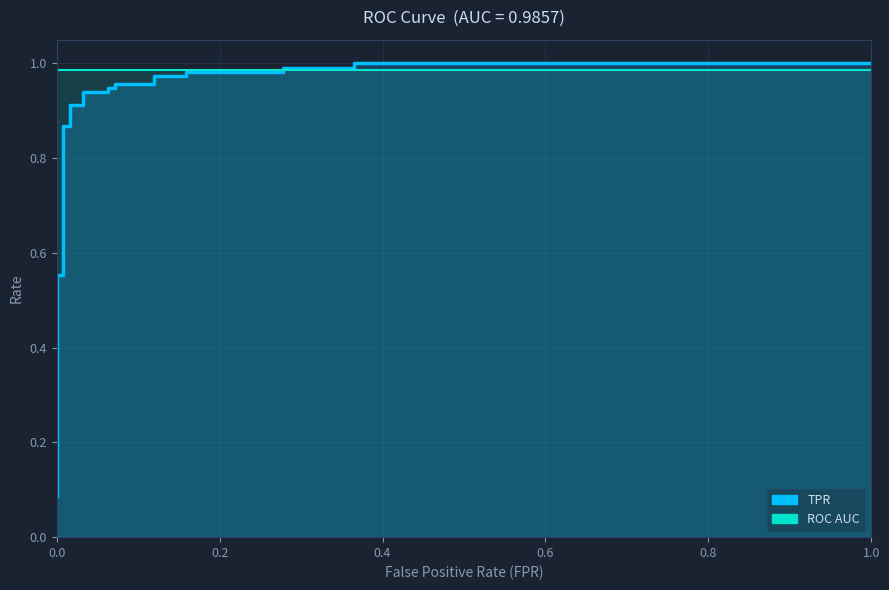

What is the label of the 19th point from the left?

18